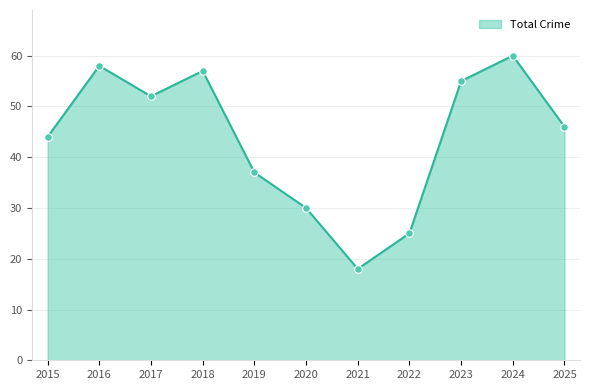

Between 2019 and 2020, which is larger?

2019